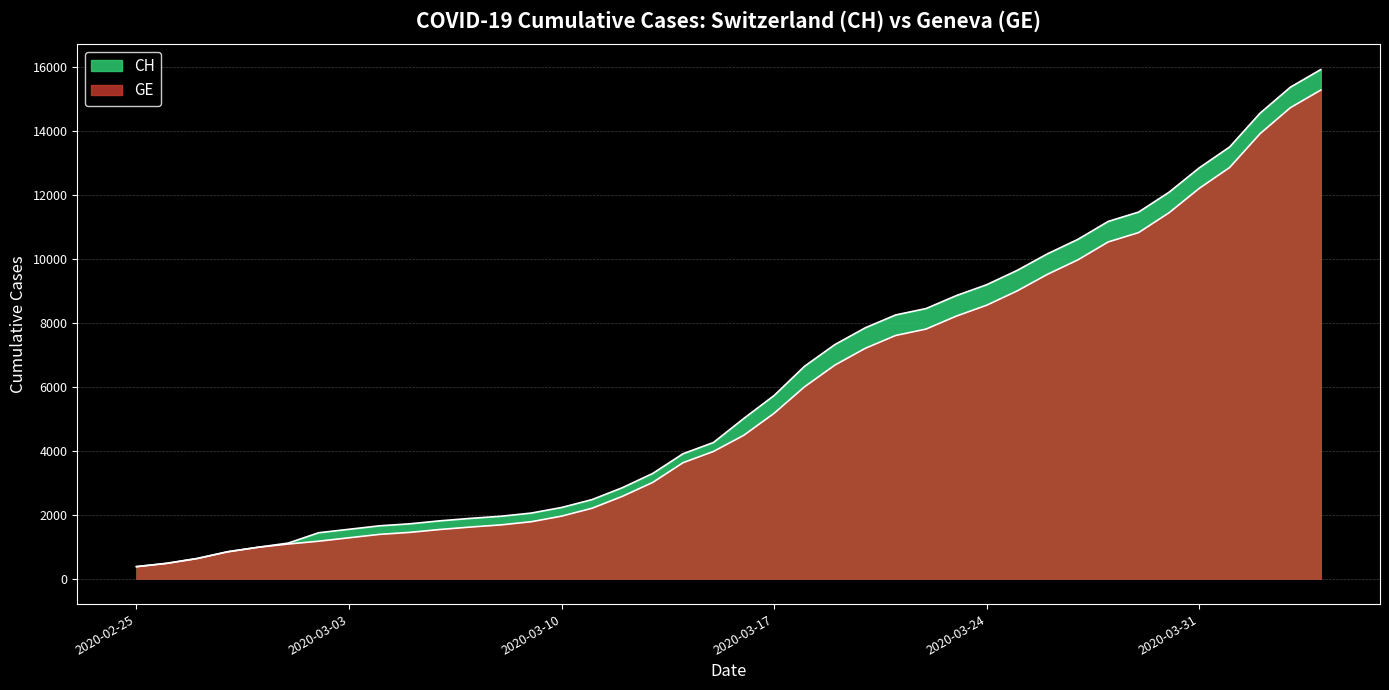

What is the value of the GE point at the 9th from the left?

1384